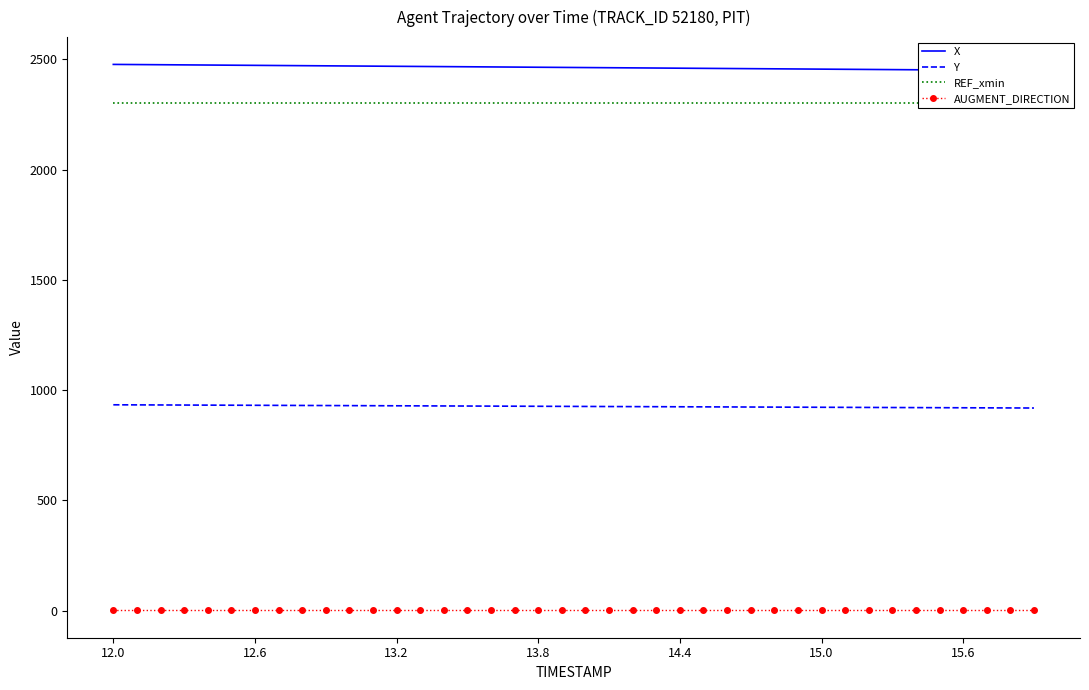

Reading right to left, extract all data points from this chart.

X: 2449.1	2449.8	2450.6	2451.3	2452.0	2452.7	2453.4	2454.1	2454.8	2455.6	2456.3	2457.0	2457.7	2458.4	2459.1	2459.8	2460.6	2461.3	2462.0	2462.7	2463.4	2464.1	2464.9	2465.6	2466.3	2467.0	2467.7	2468.4	2469.2	2469.9	2470.6	2471.3	2472.0	2472.7	2473.4	2474.2	2474.9	2475.6	2476.3	2477.0
Y: 918.8	919.2	919.6	920.0	920.3	920.7	921.1	921.5	921.8	922.2	922.6	923.0	923.3	923.7	924.1	924.5	924.8	925.2	925.6	926.0	926.3	926.7	927.1	927.5	927.8	928.2	928.6	928.9	929.3	929.7	930.1	930.4	930.8	931.2	931.6	931.9	932.3	932.7	933.1	933.4
REF_xmin: 2301.5	2301.5	2301.5	2301.5	2301.5	2301.5	2301.5	2301.5	2301.5	2301.5	2301.5	2301.5	2301.5	2301.5	2301.5	2301.5	2301.5	2301.5	2301.5	2301.5	2301.5	2301.5	2301.5	2301.5	2301.5	2301.5	2301.5	2301.5	2301.5	2301.5	2301.5	2301.5	2301.5	2301.5	2301.5	2301.5	2301.5	2301.5	2301.5	2301.5
AUGMENT_DIRECTION: 1.0	1.0	1.0	1.0	1.0	1.0	1.0	1.0	1.0	1.0	1.0	1.0	1.0	1.0	1.0	1.0	1.0	1.0	1.0	1.0	1.0	1.0	1.0	1.0	1.0	1.0	1.0	1.0	1.0	1.0	1.0	1.0	1.0	1.0	1.0	1.0	1.0	1.0	1.0	1.0